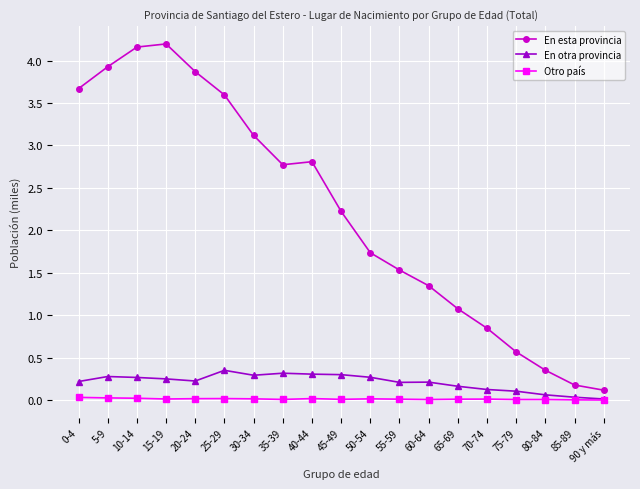

What is the spread (max minus min) of values at 30-34?

3.1